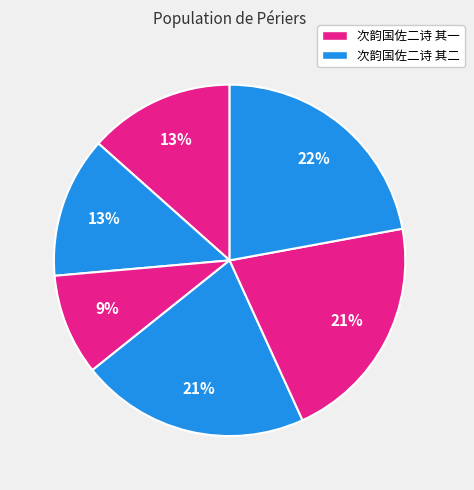

Which slice is the largest?

次韵国佐二诗